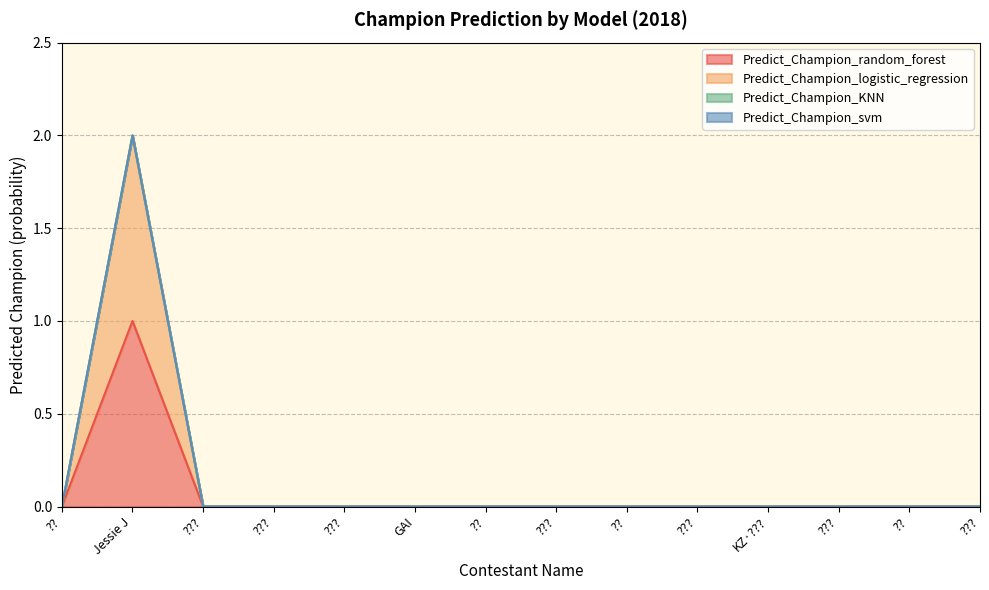

Does the chart have visible grid lines?

Yes